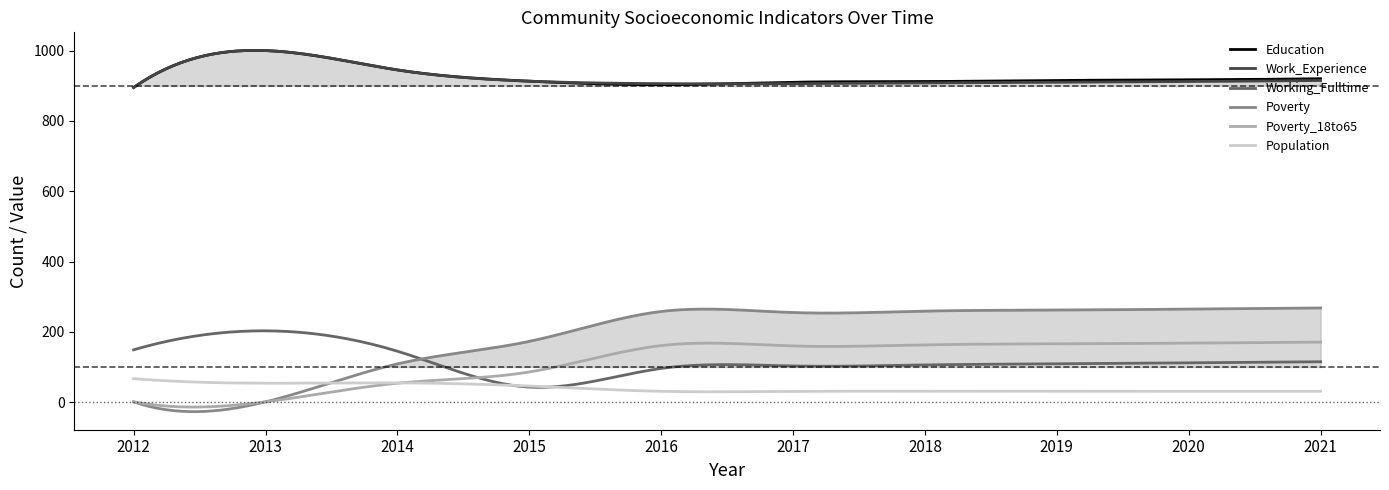

True or false: Education and Poverty intersect in this chart.

False